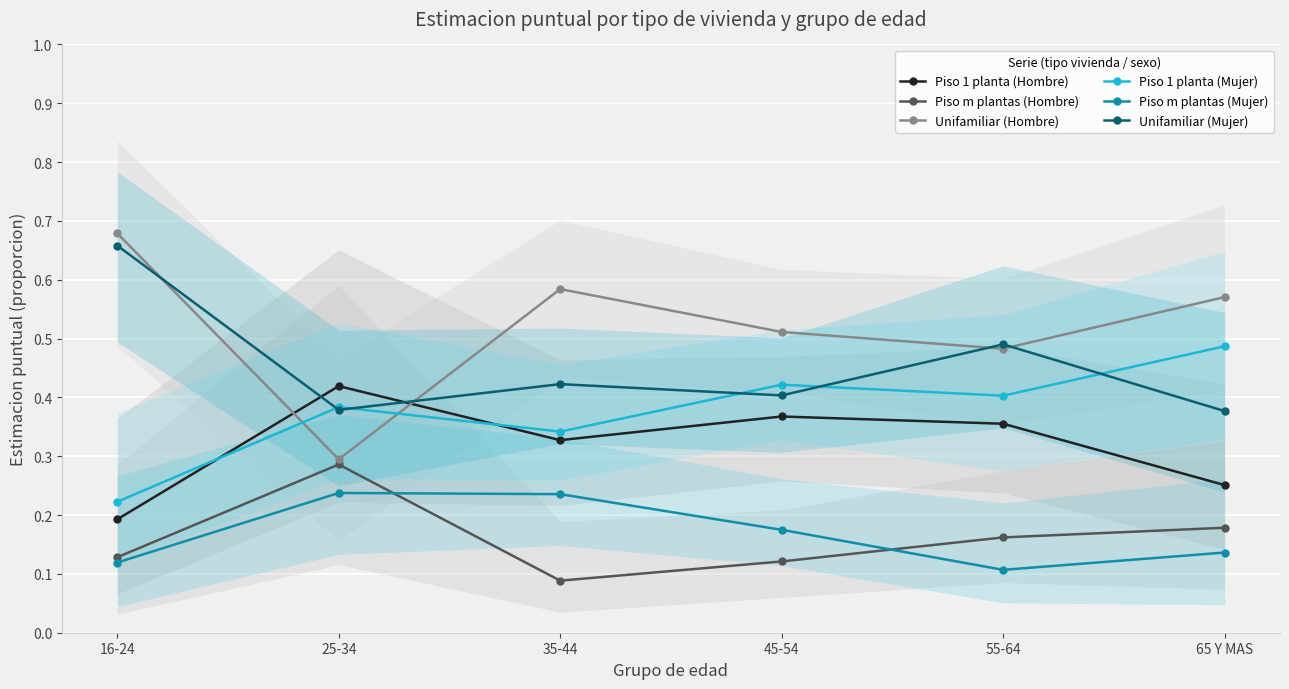

At 55-64, list the series in order from largest to smallest.

Unifamiliar (Mujer), Unifamiliar (Hombre), Piso 1 planta (Mujer), Piso 1 planta (Hombre), Piso m plantas (Hombre), Piso m plantas (Mujer)